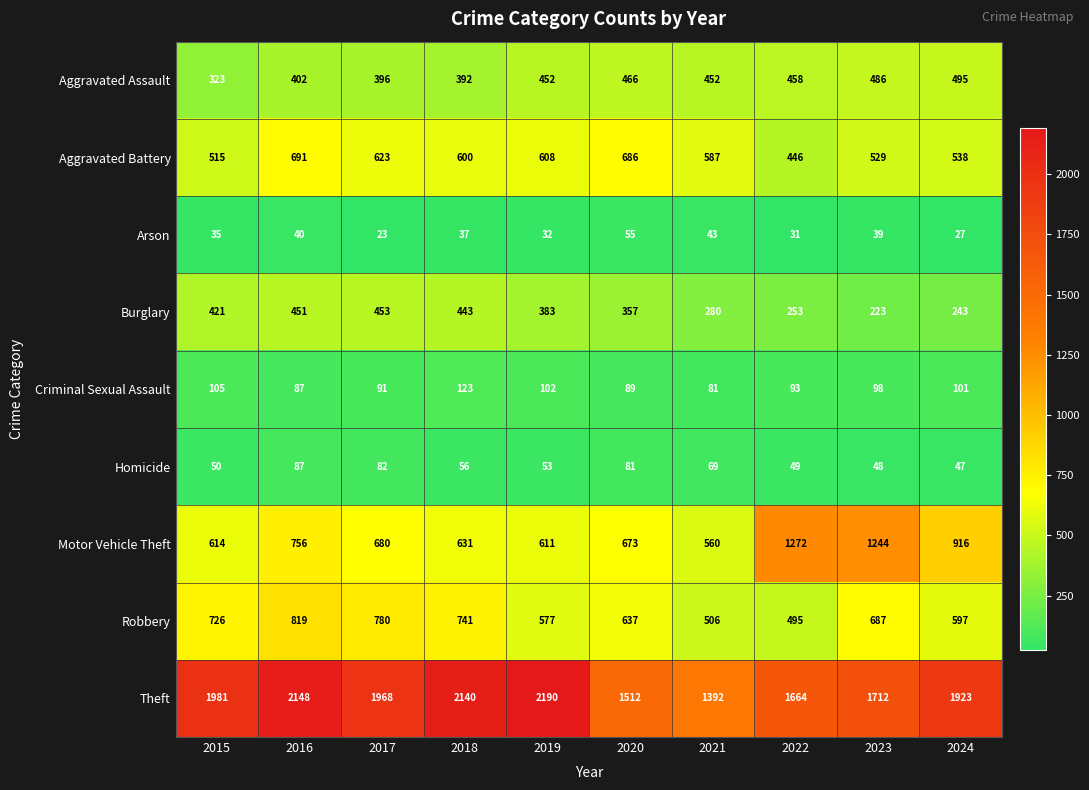

At which label is Theft closest to 1791?

2023